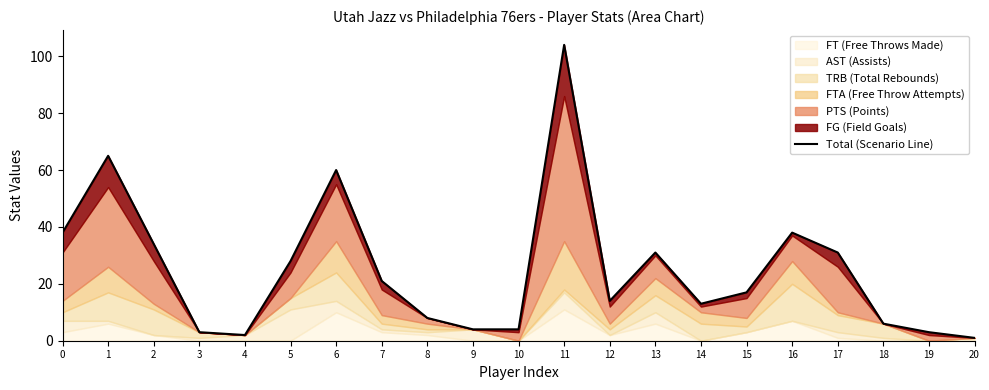

Is it true that the value at 16 is 15?

False